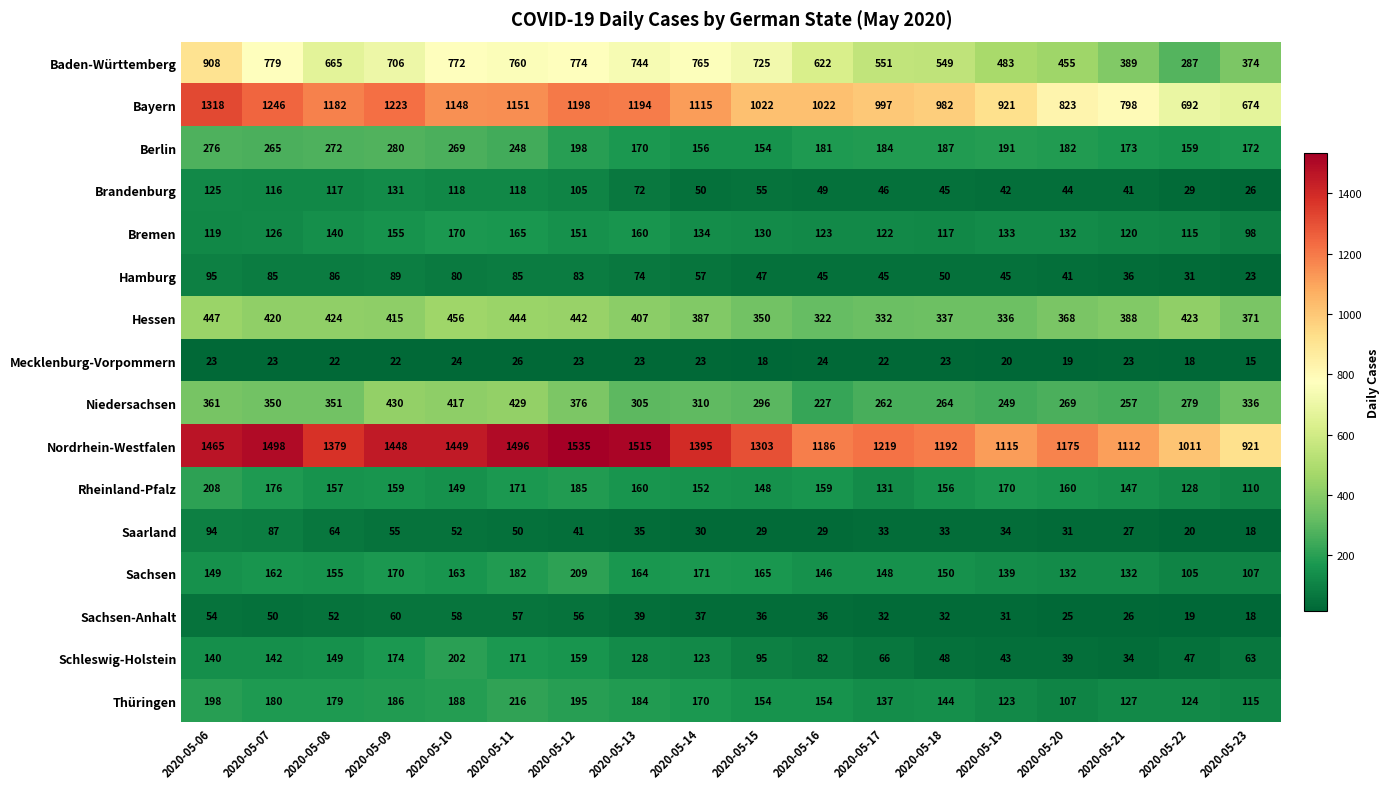

At which label does Sachsen-Anhalt reach its minimum?

2020-05-23